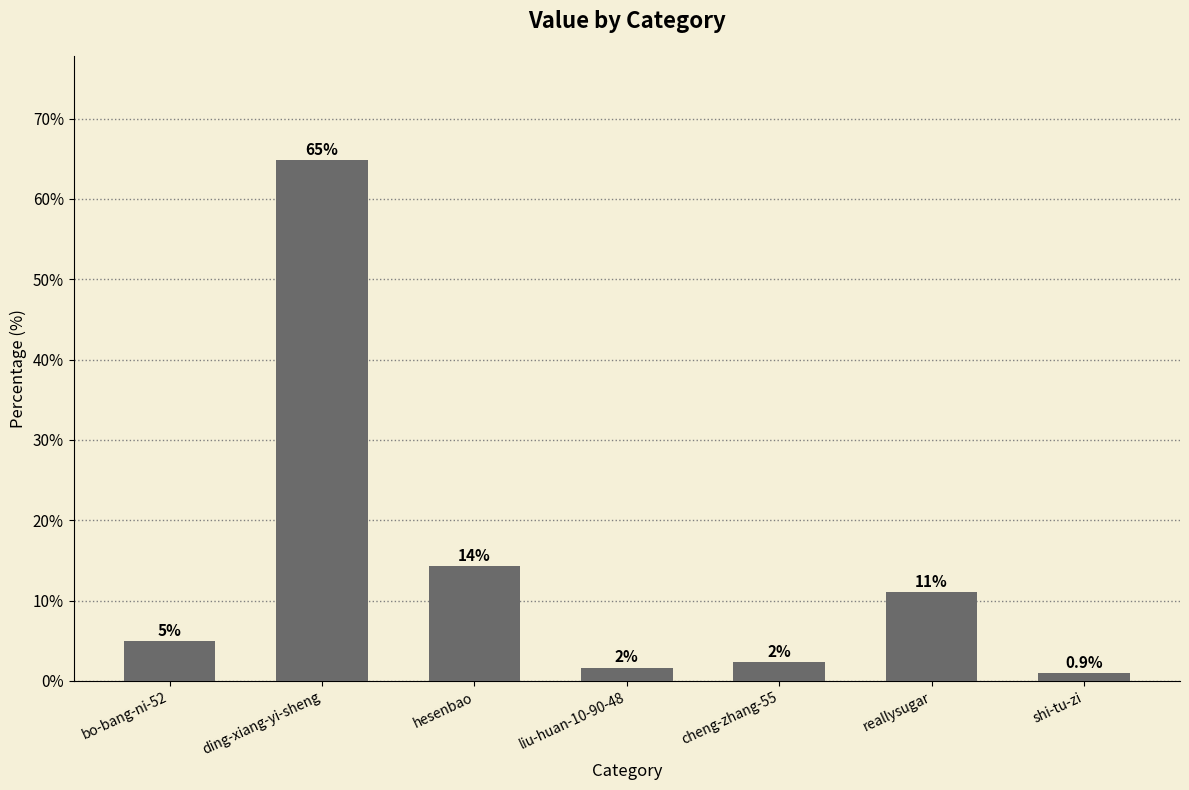

Rank the categories by value from highest to lowest.

ding-xiang-yi-sheng, hesenbao, reallysugar, bo-bang-ni-52, cheng-zhang-55, liu-huan-10-90-48, shi-tu-zi